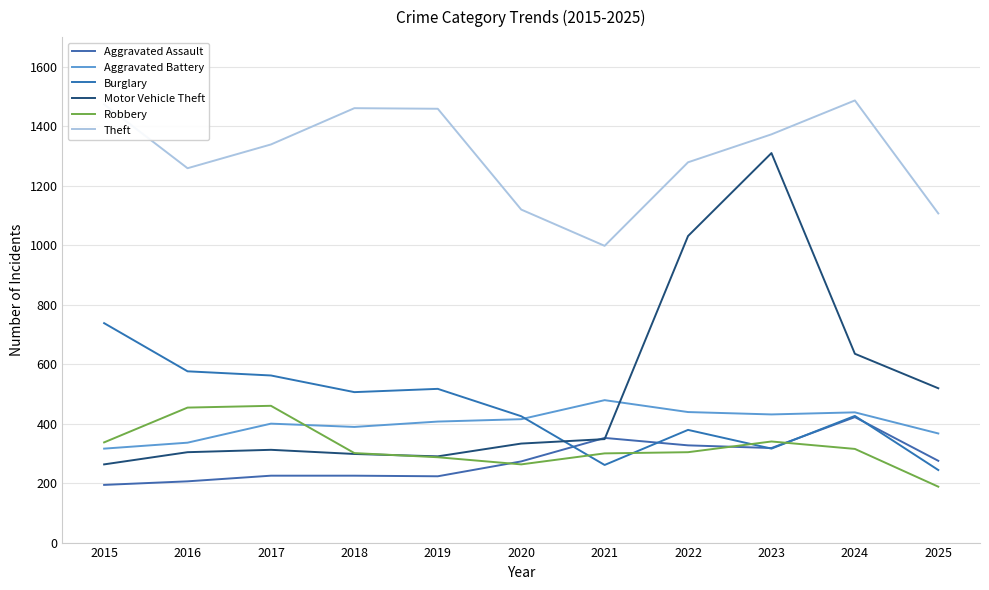

What are all the series names shown in the legend?

Aggravated Assault, Aggravated Battery, Burglary, Motor Vehicle Theft, Robbery, Theft